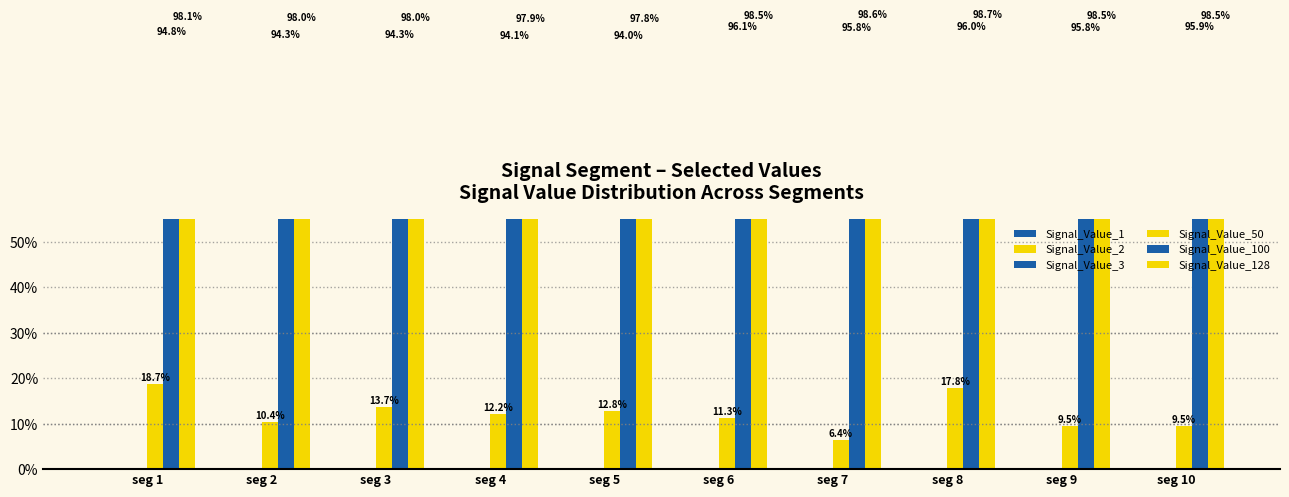

The Signal_Value_2 series shows 0.0 at seg 6. True or false?

False